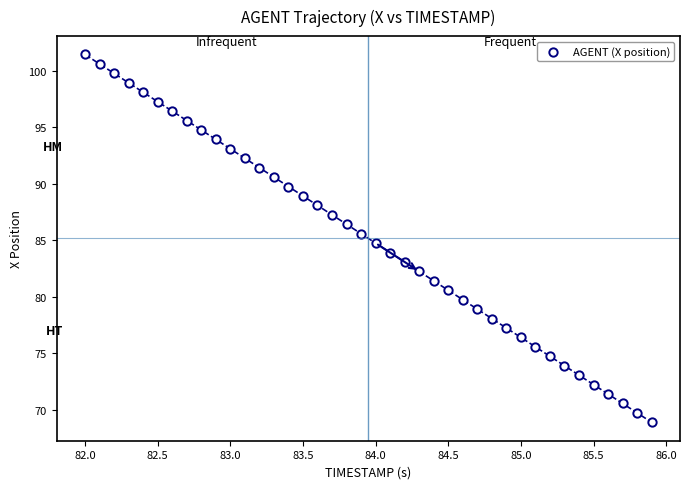

What is the range of Y values (max minus min)?

32.6